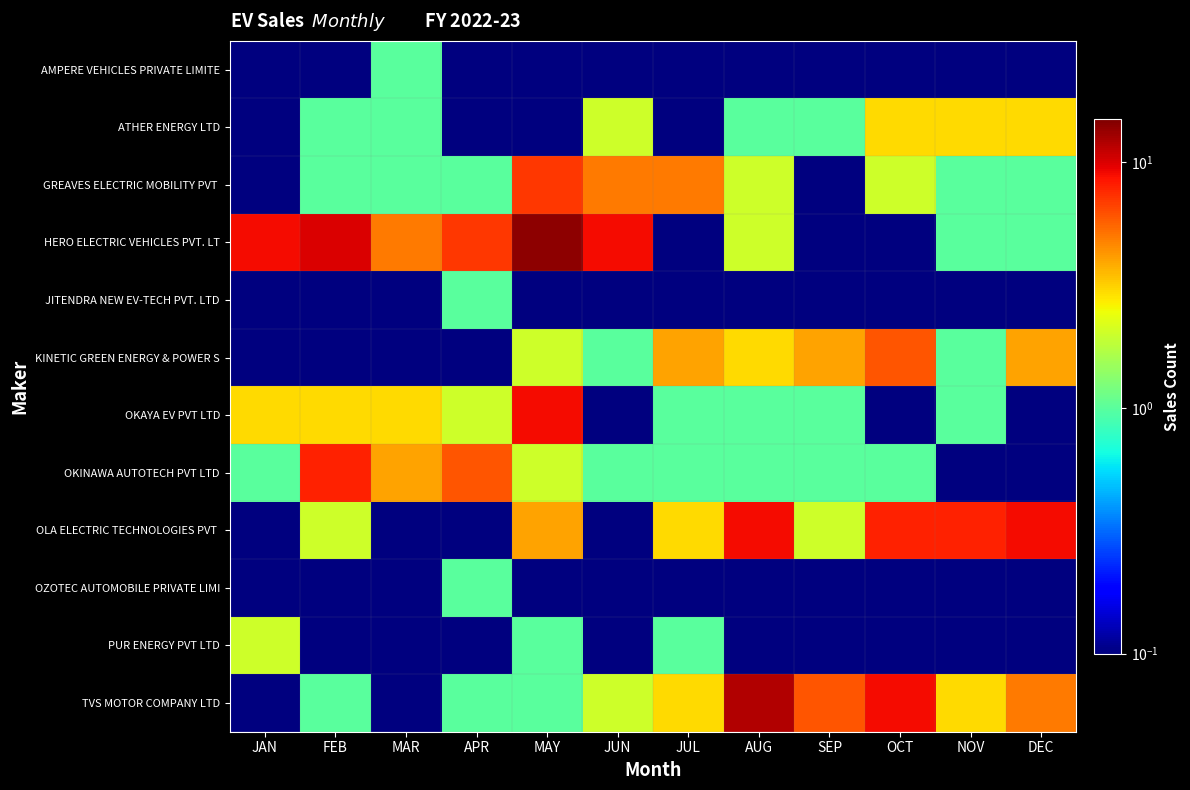

Between AUG and MAR, which is larger?

MAR